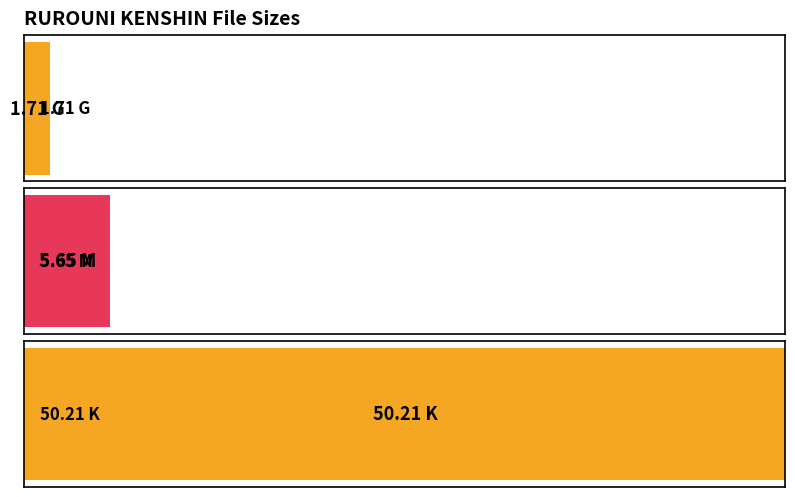

What is the approximate value at 5.65 M?

5.7